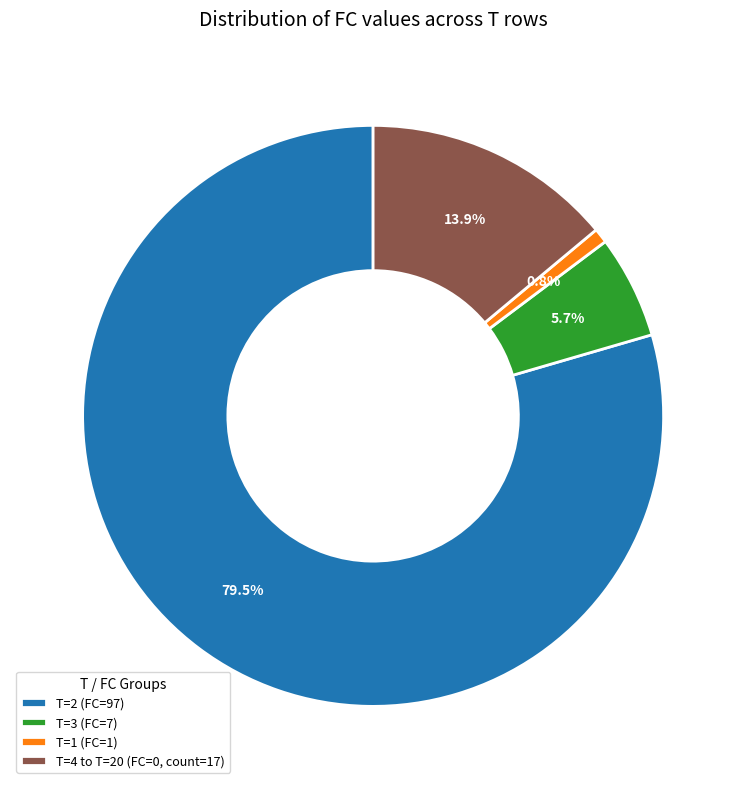

What is the ratio of the value at T=3 (FC=7) to the value at T=4 to T=20 (FC=0, count=17)?

0.4